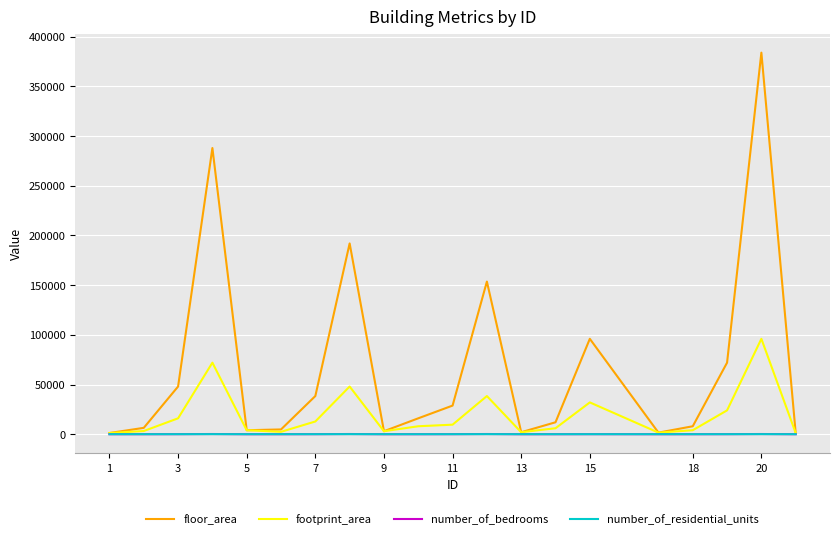

What is the highest value of the footprint_area series?

96000